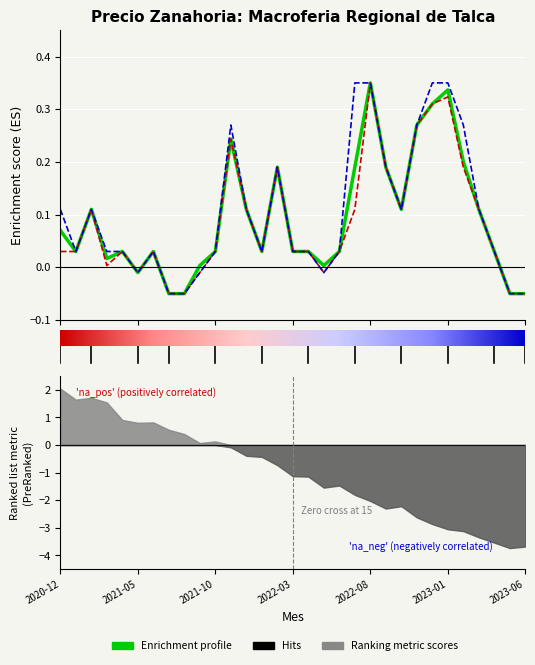

What position from the right is 2022-12?

7